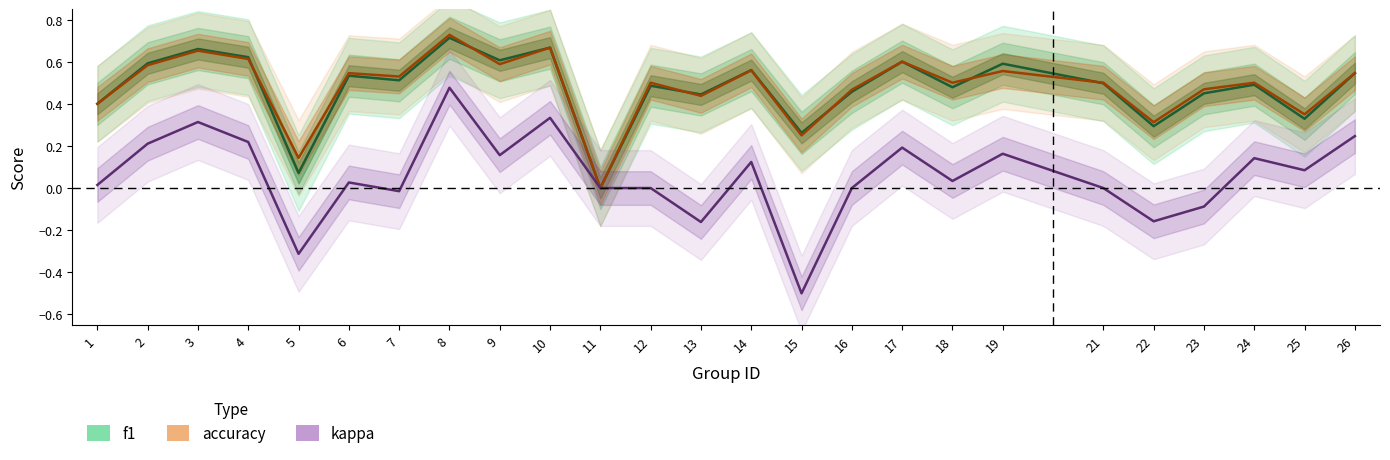

What is the difference between the kappa values at 8 and 22?

0.6